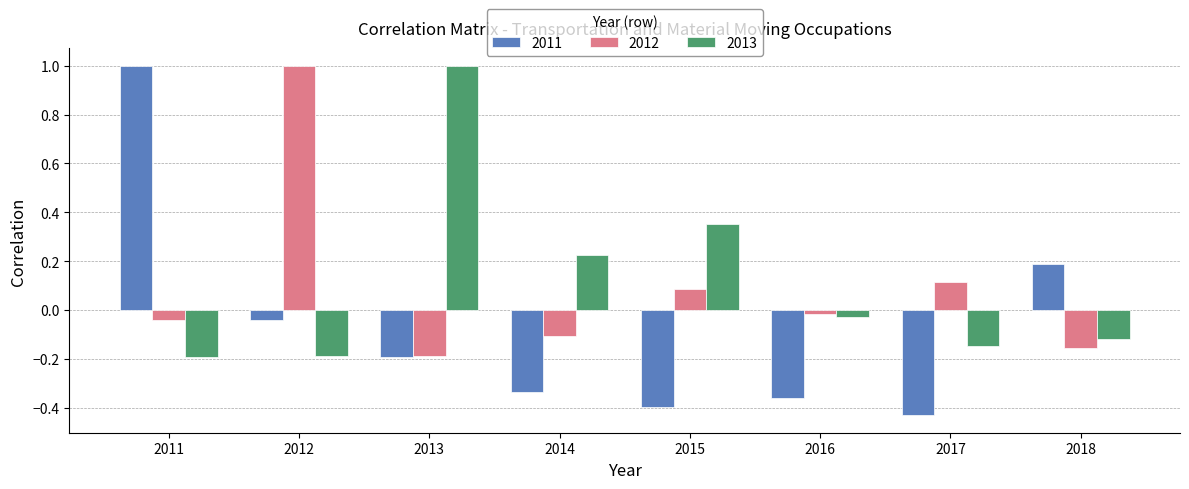

What is the sum of the 2011 values at 2011 and 2018?

1.2